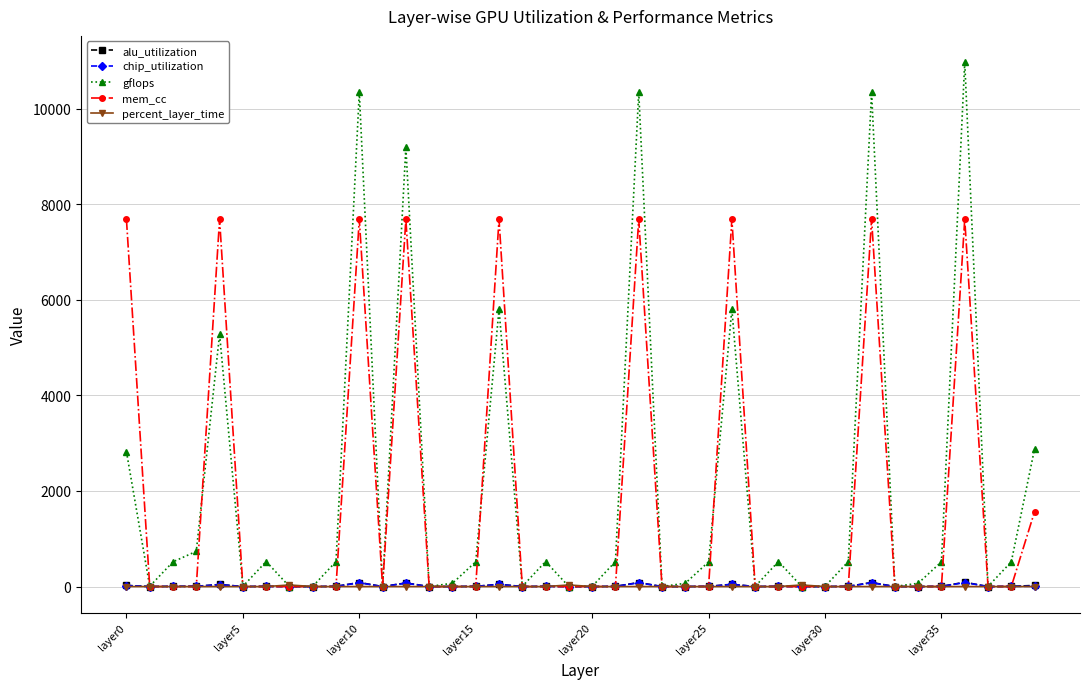

Which series has the largest range (max minus min)?

gflops